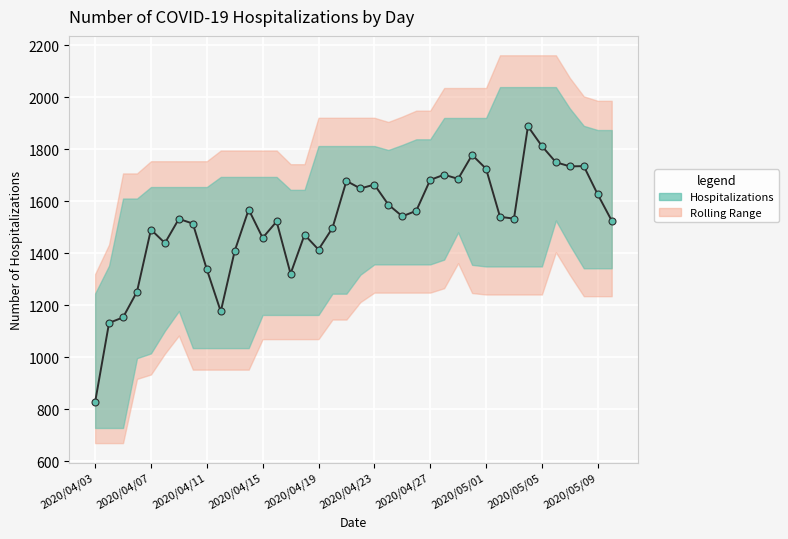

What is the sum of all values?

57914